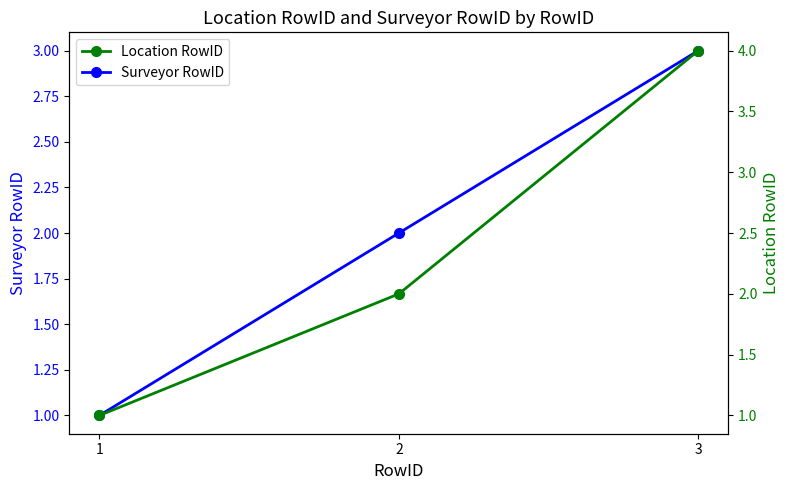

True or false: Location RowID has a value of 2 at 3.

False